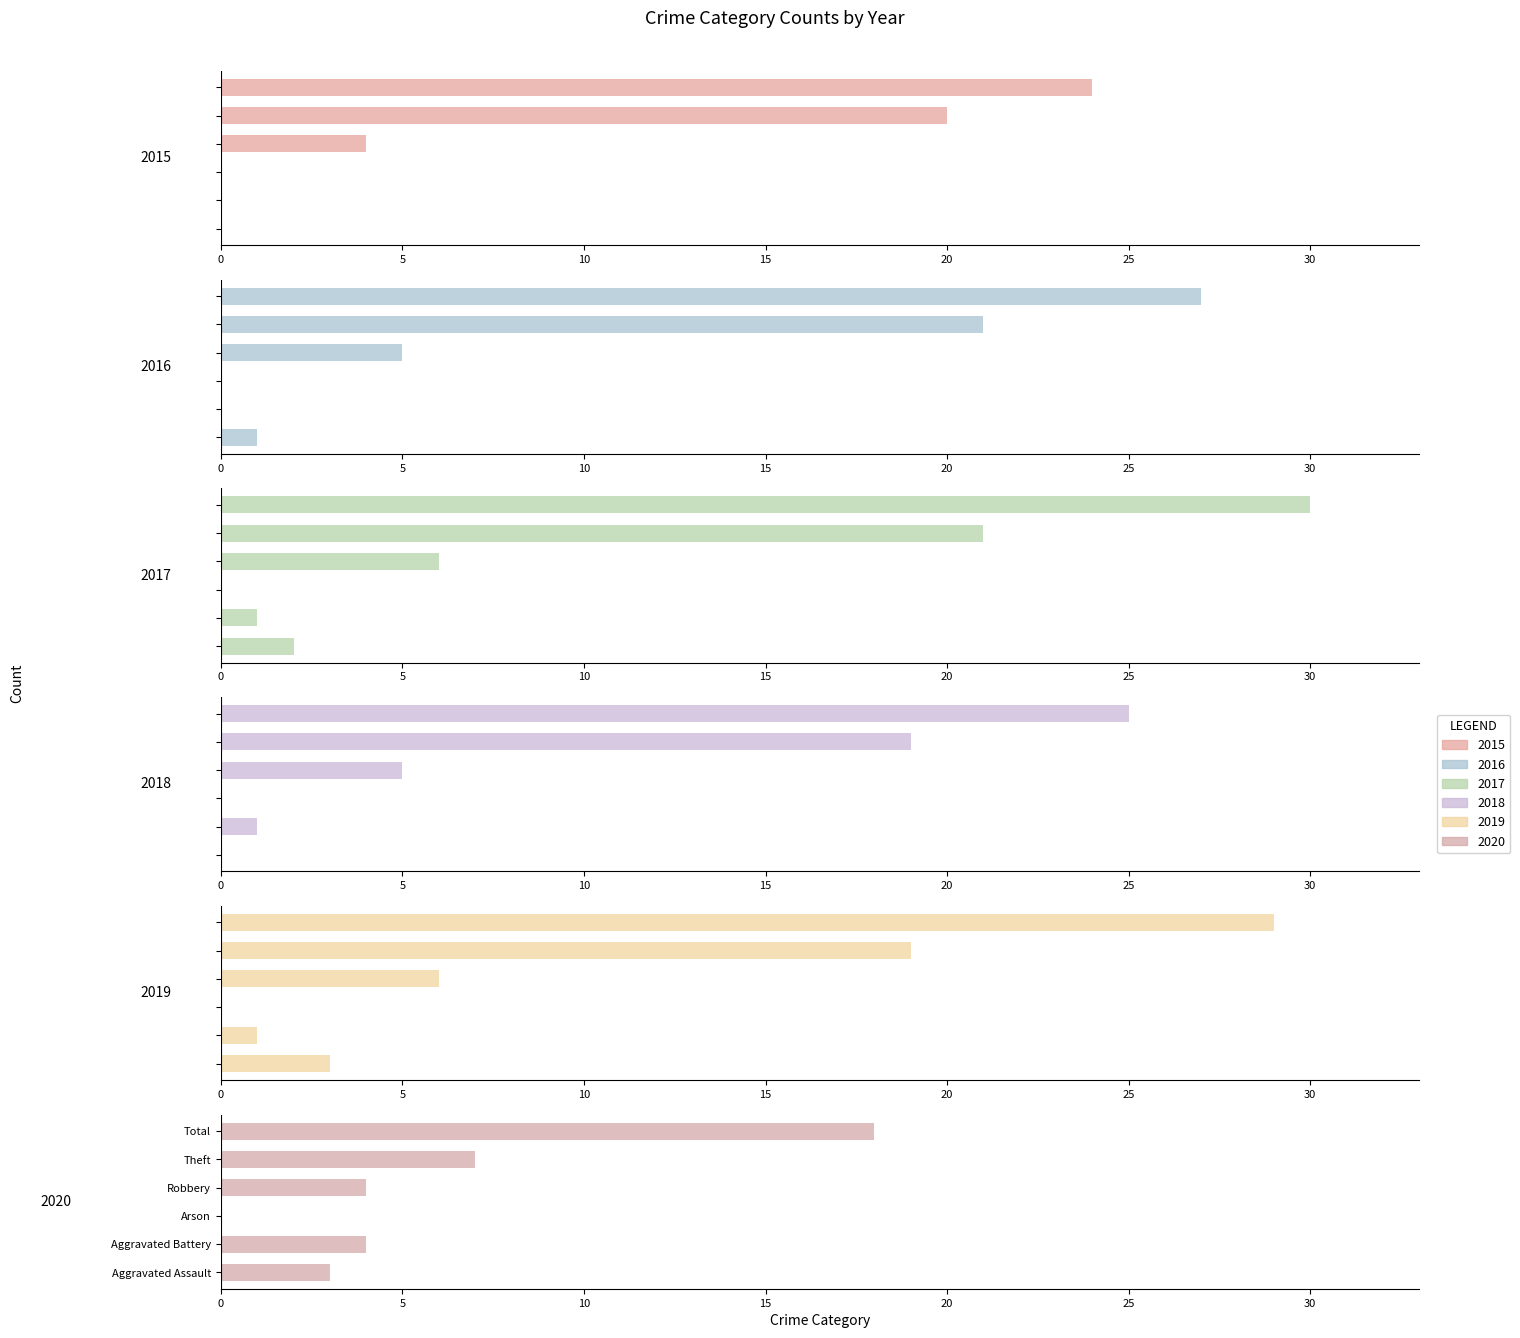

What is the label of the 4th bar from the left?

Robbery